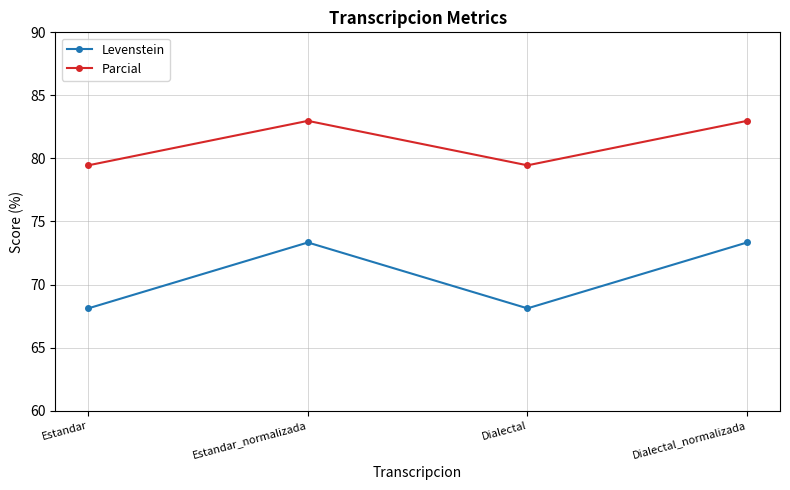

Does the chart have visible grid lines?

Yes